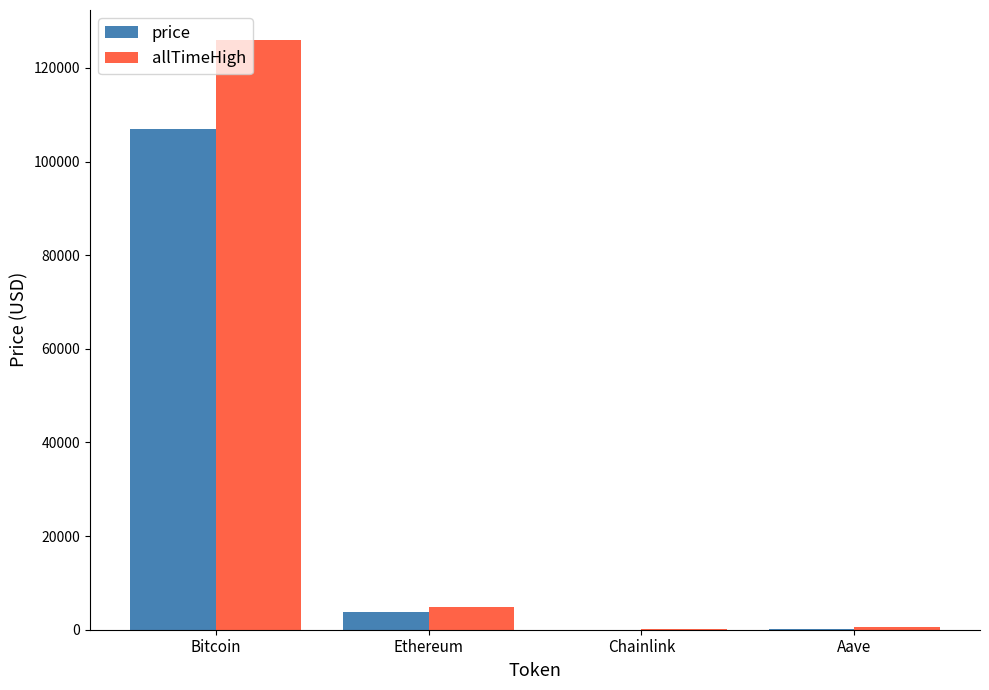

Which series has the largest total across all categories?

allTimeHigh